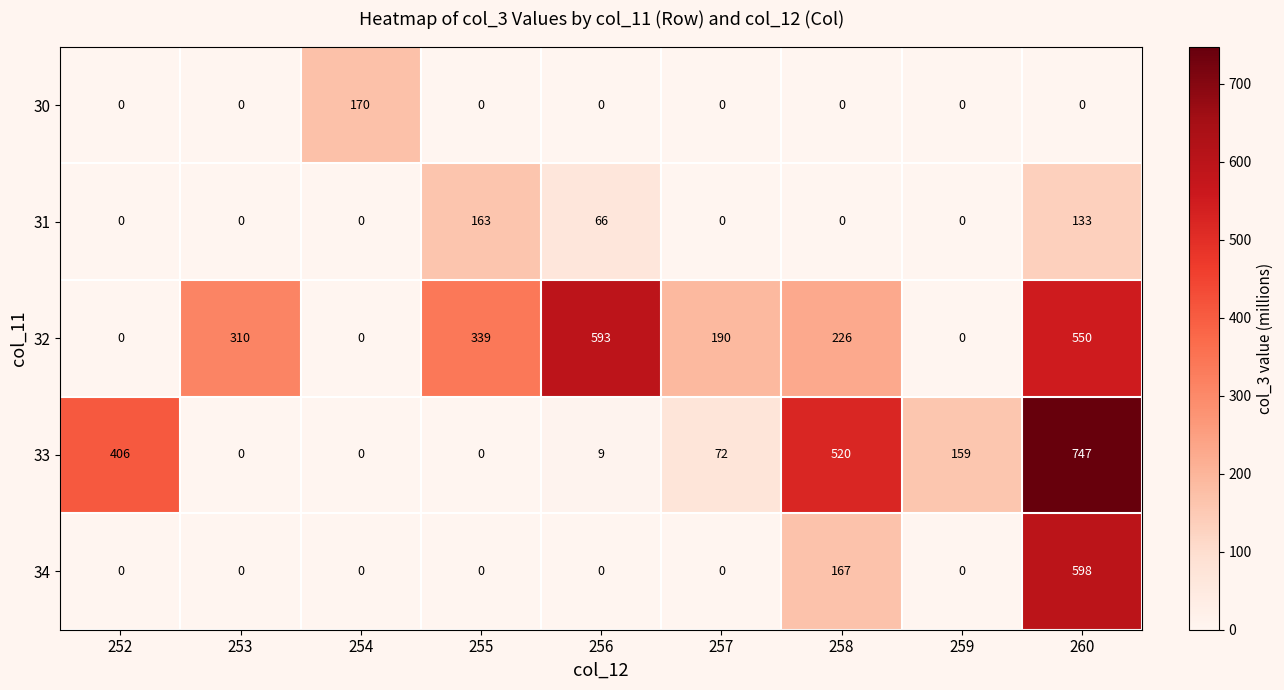

Which label corresponds to the largest value in the chart?

260